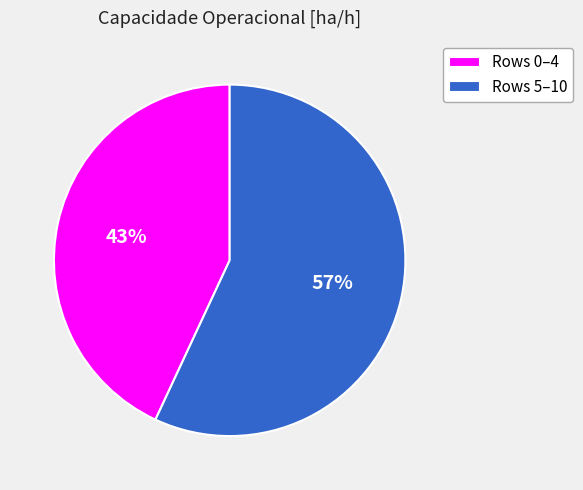

Count the number of slices in the pie.

2